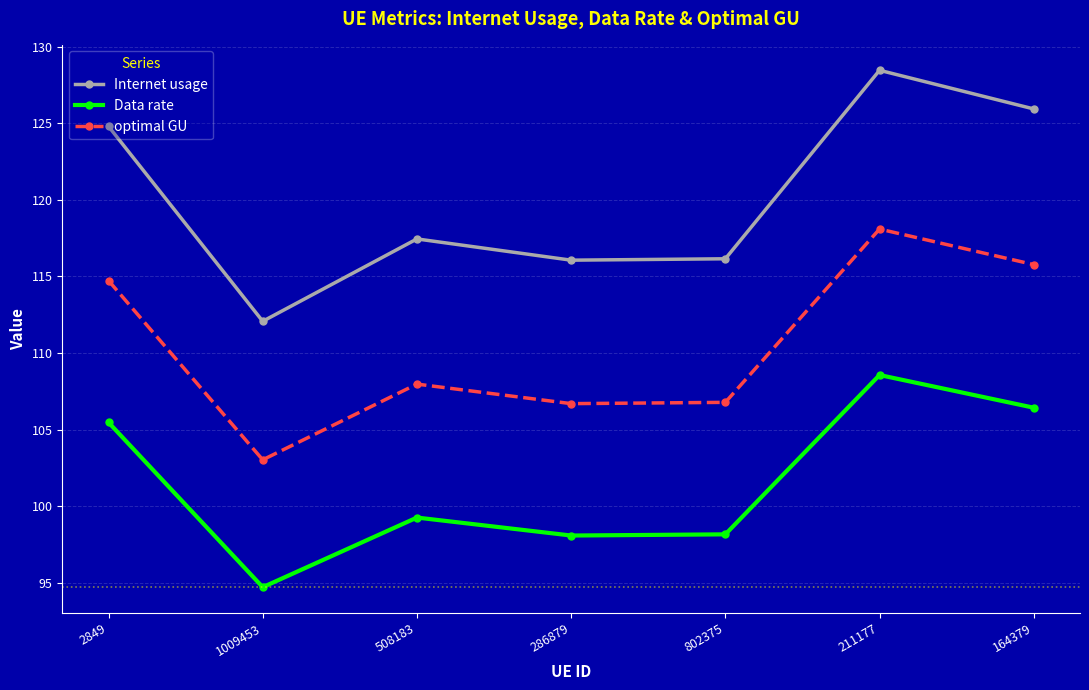

How many interior local valleys does the optimal GU series have?

2